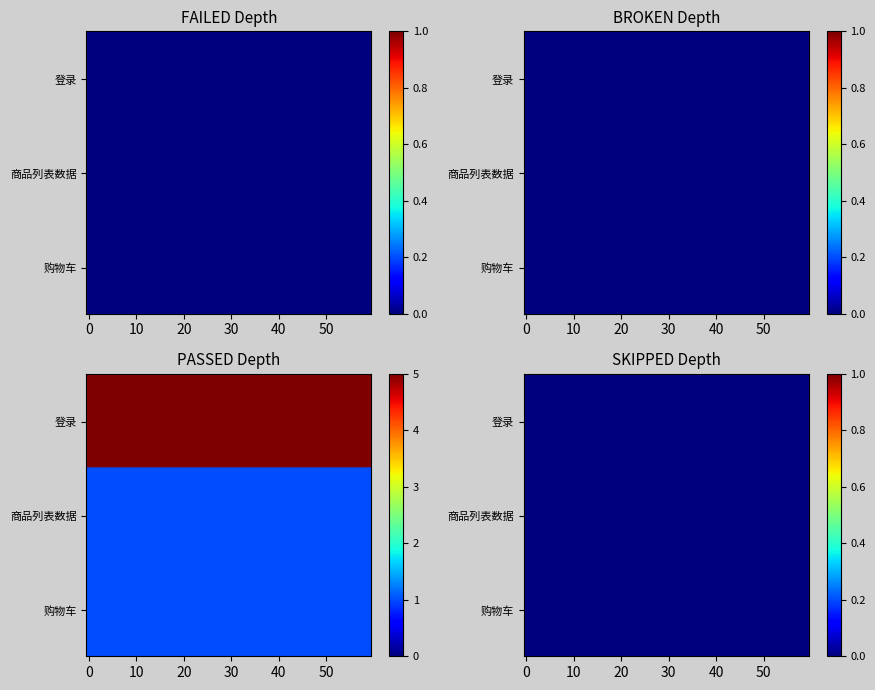

Is it true that 登录 equals 2 at BROKEN?

False